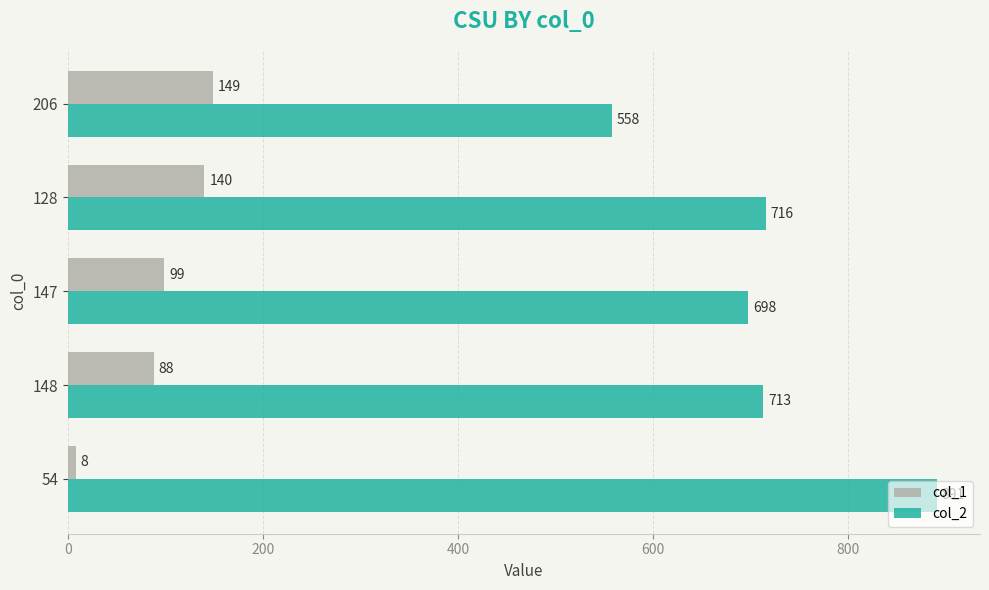

The col_1 series shows 8 at 54. True or false?

True